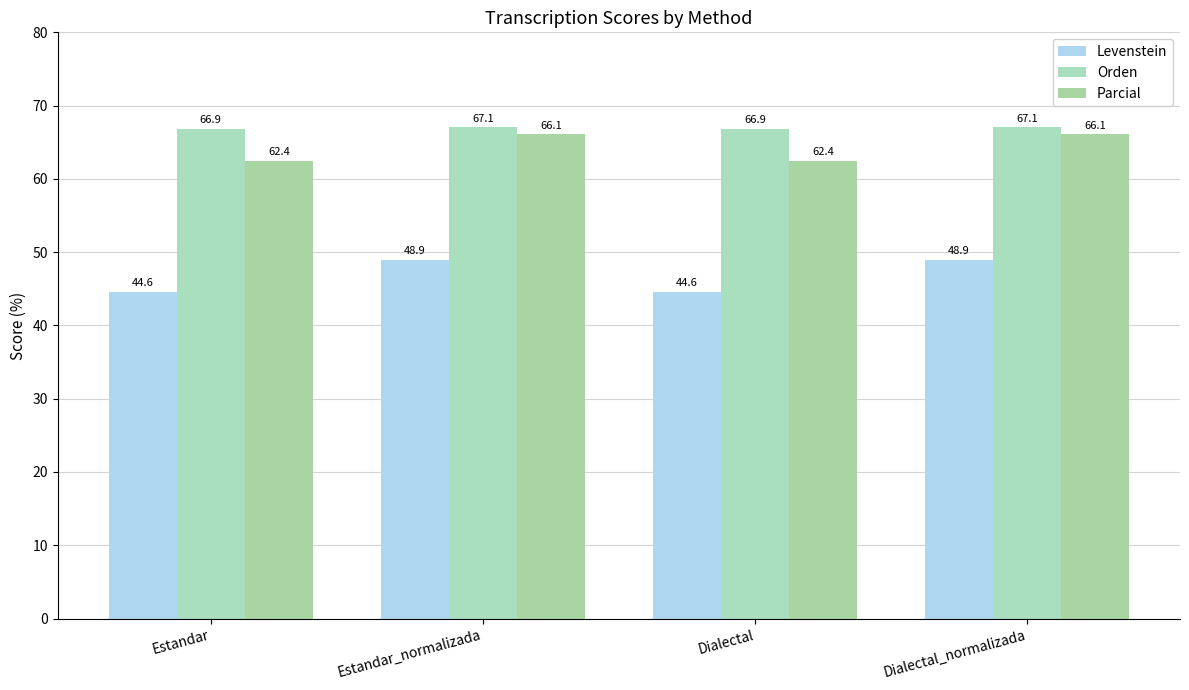

Are the bars horizontal?

No